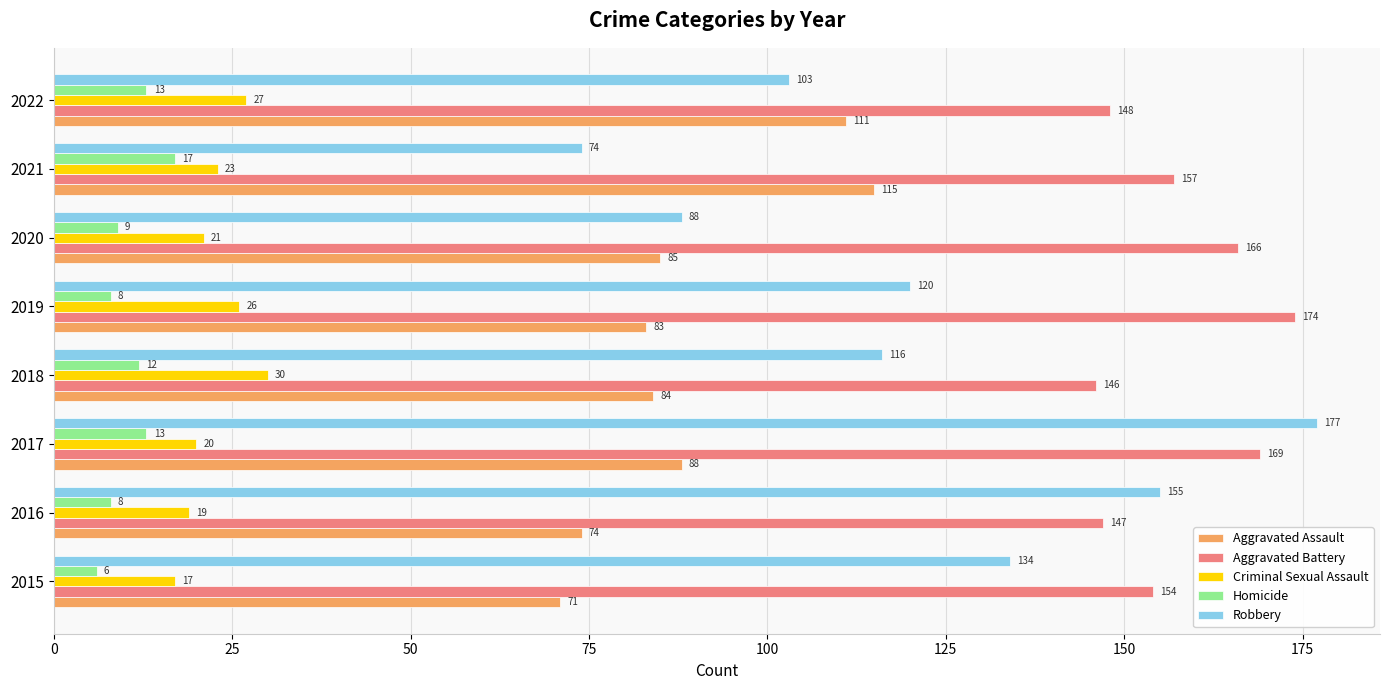

True or false: Robbery has a value of 176 at 2019.

False